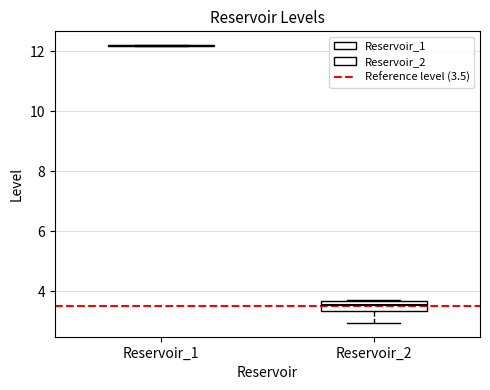

Reading left to right, read every box against the y-axis: the position of its median line, the range the box covers, and the ends of its whiskers. The values are not printed on the chart, so give them approximately, as read against the axis.

Reservoir_1: box collapsed to a line at 12.2, whiskers 12.2 to 12.2
Reservoir_2: median 3.6 (inside the box), box 3.4 to 3.6, whiskers 3.0 to 3.8